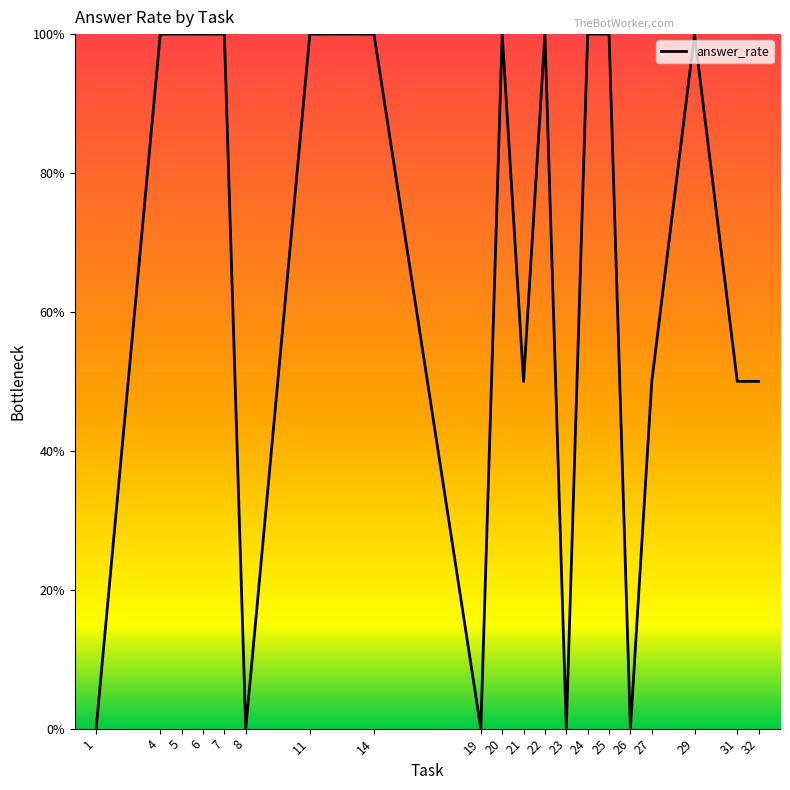

Between 29 and 25, which is larger?

29